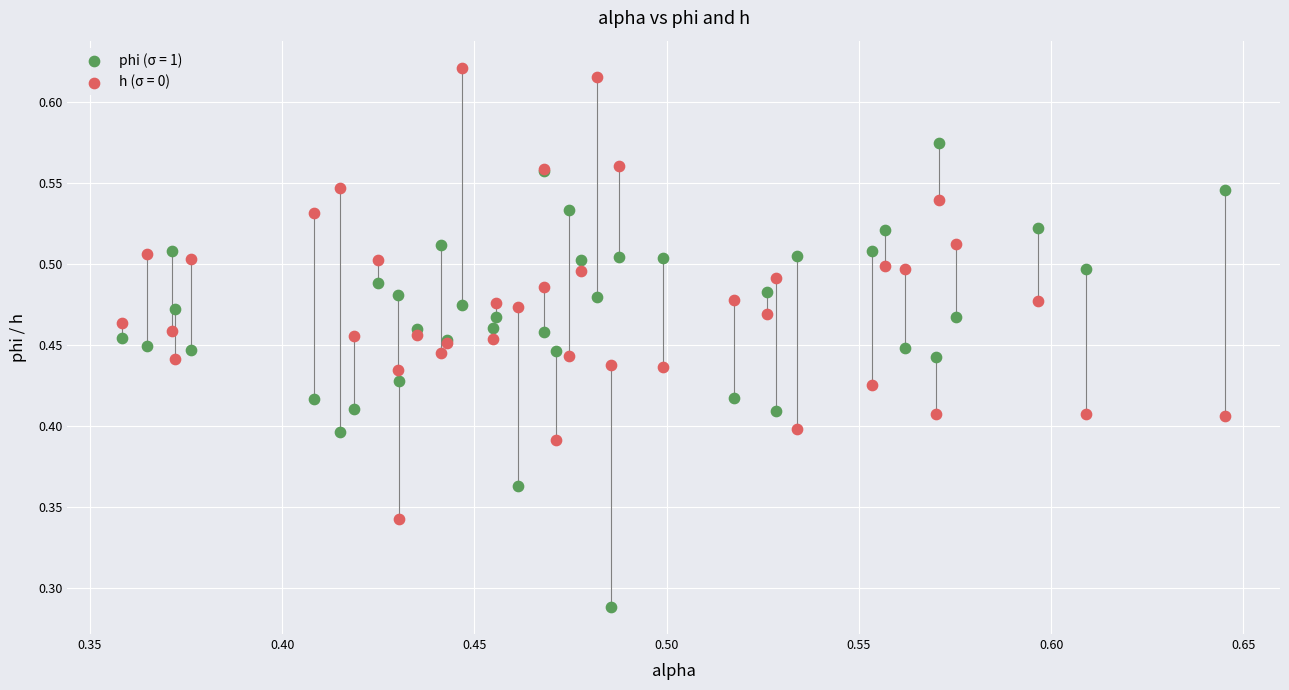

Which series reaches the maximum Y coordinate?

h (σ = 0)